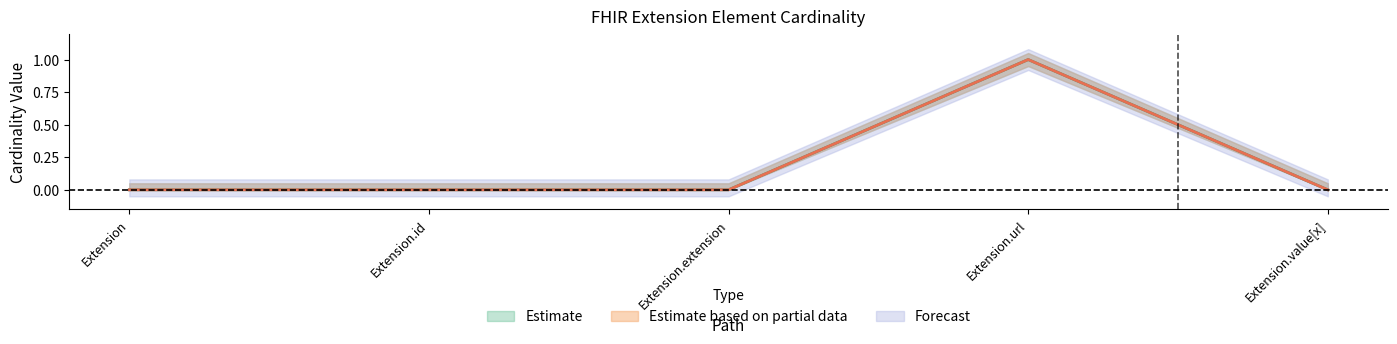

What is the greatest value displayed?

1